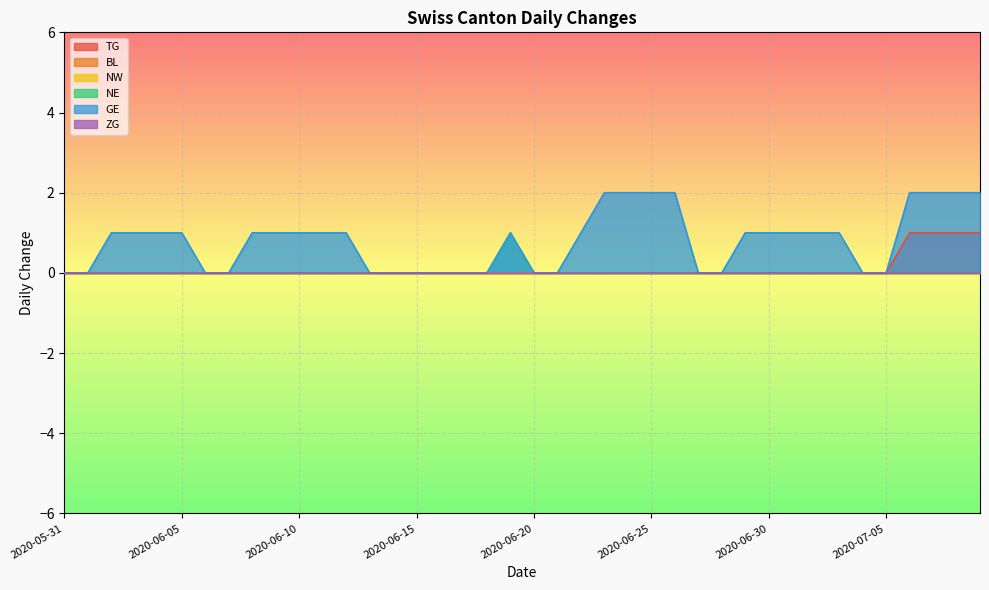

Where is GE nearest to the value 1?

2020-06-02